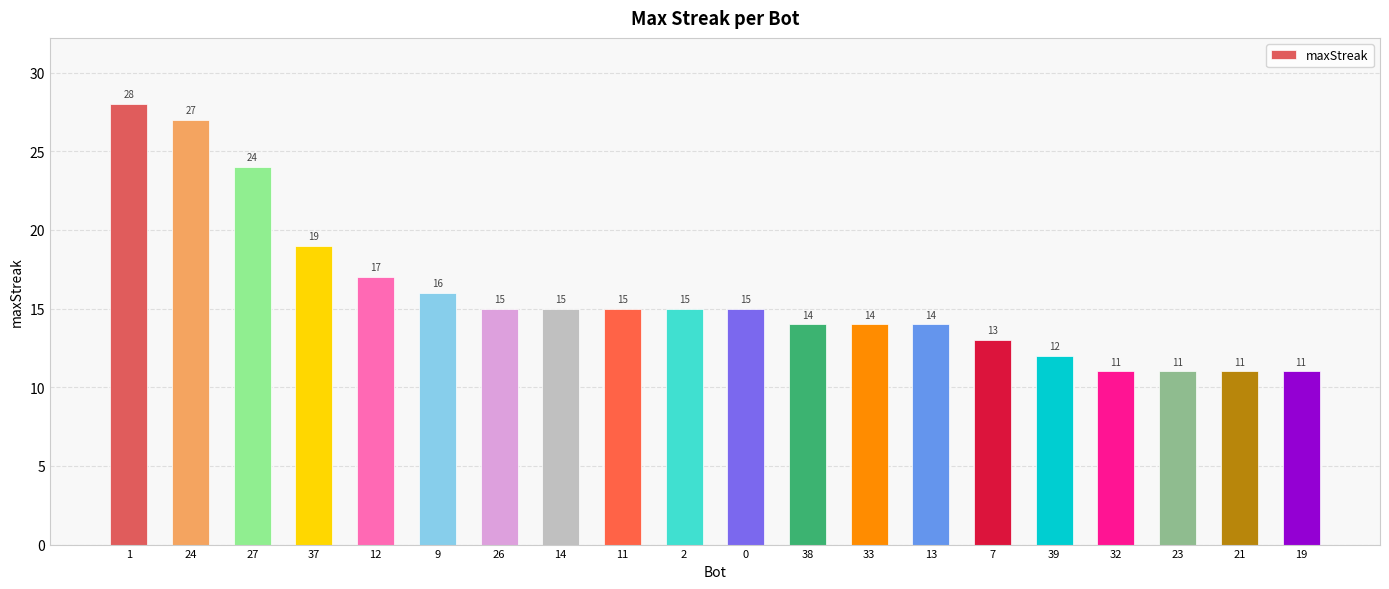

At which category does the chart reach its peak across all series?

1